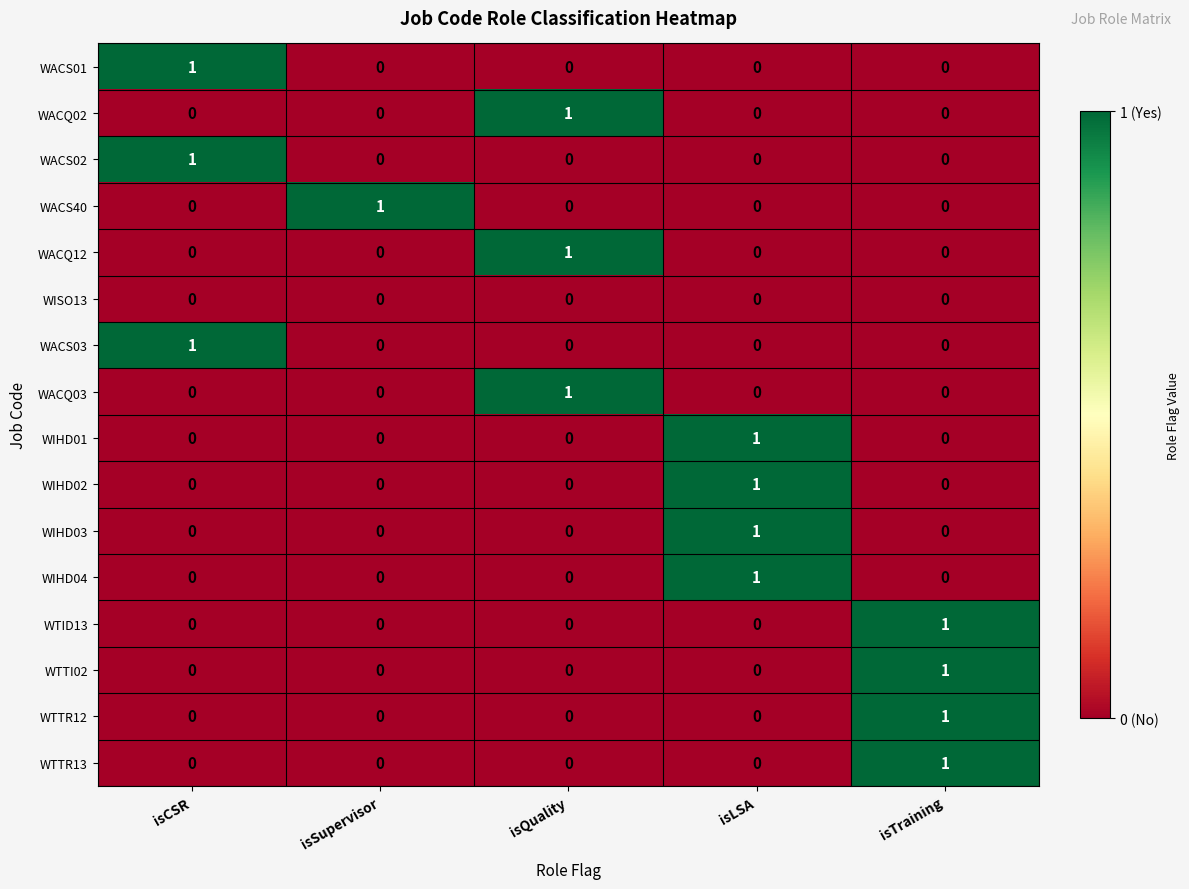

How many categories are shown in the chart?

5